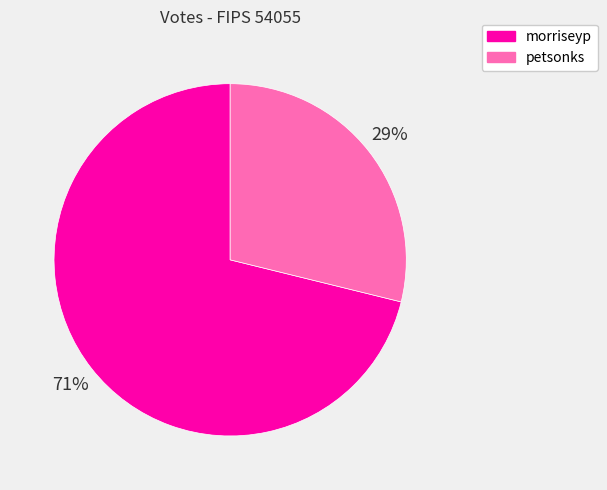

True or false: morriseyp accounts for 66% of the total.

False